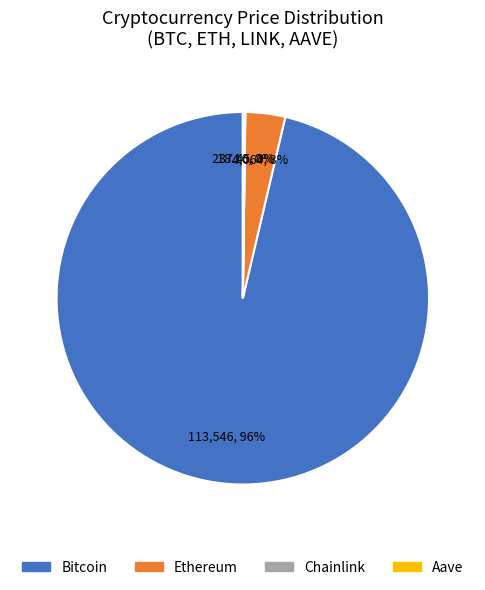

To the nearest percent, what portion does Ethereum represent?

3%